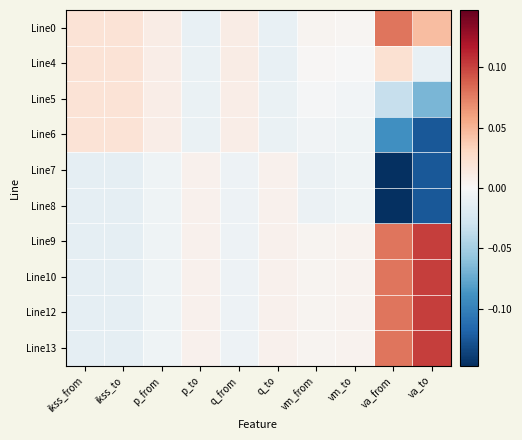

Which series has the largest range (max minus min)?

Line7